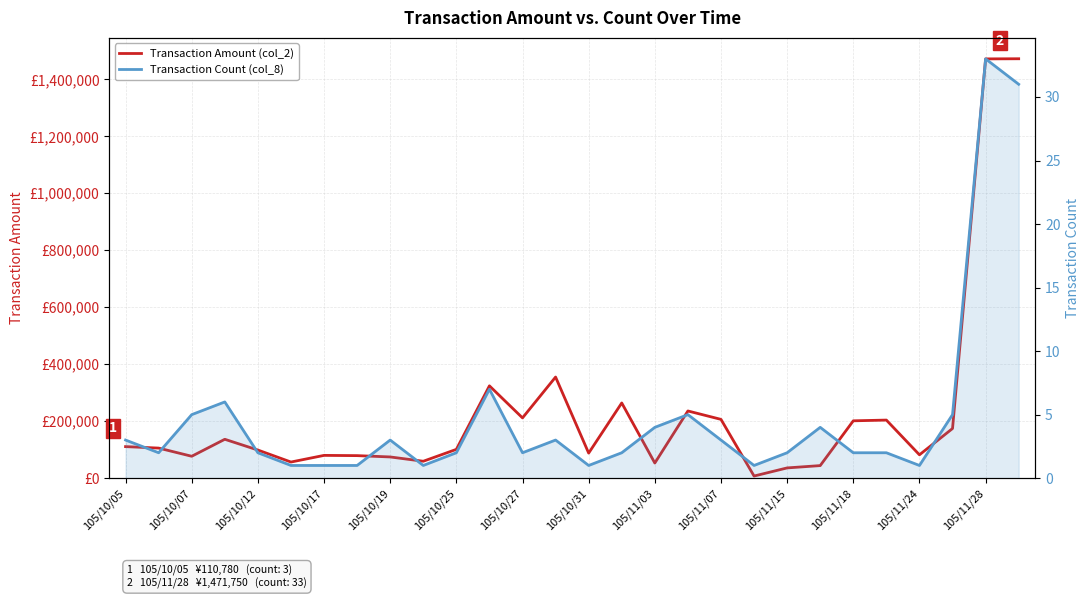

How many values in the Transaction Count (col_8) series exceed 2?

13